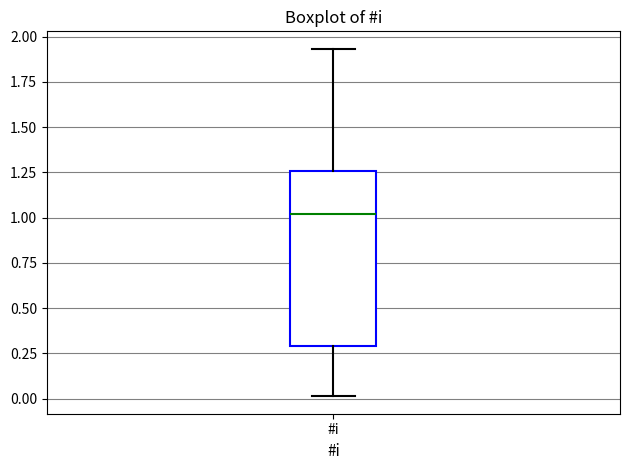

Where does the median line of the box for #i sit on the y-axis? The values are not printed on the chart, so give them approximately, as read against the axis.

1.00